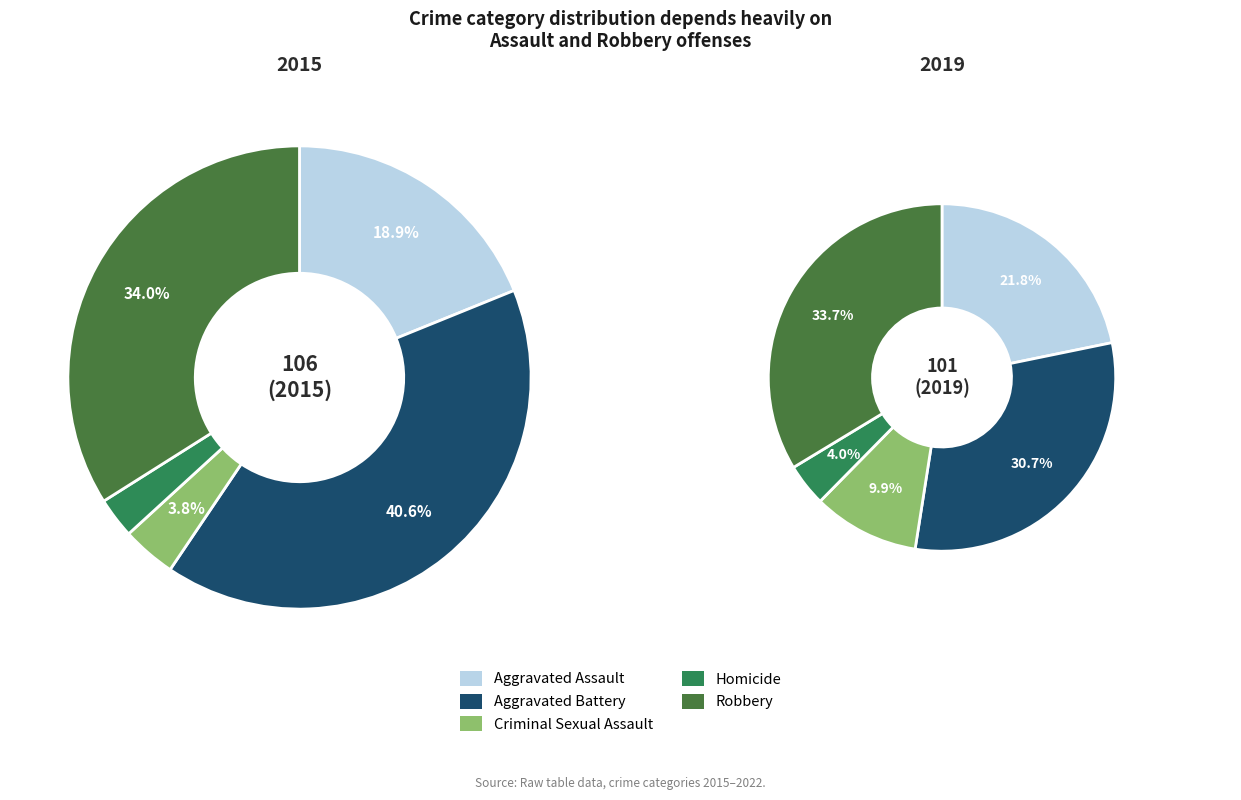

Does any single category account for the majority?

No